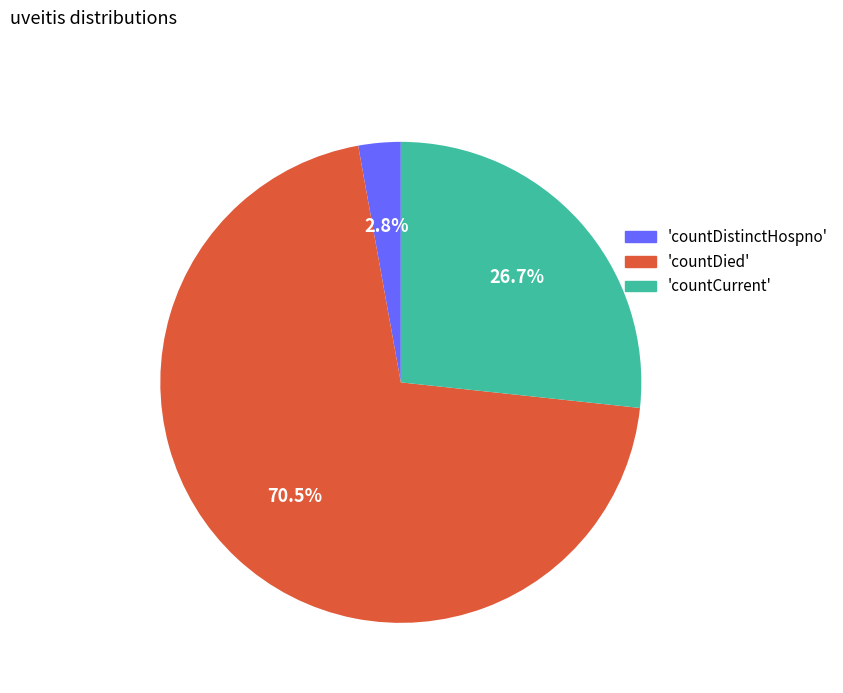

Is there a majority slice in this chart?

Yes